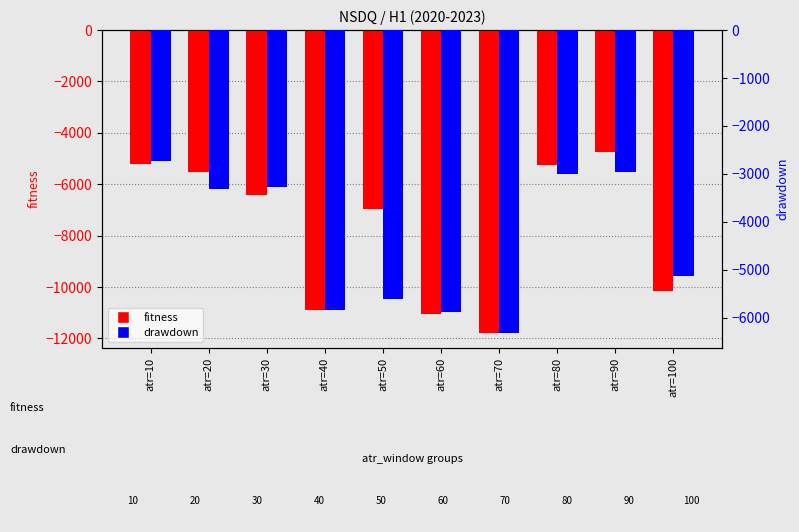

How many groups of bars are there?

10